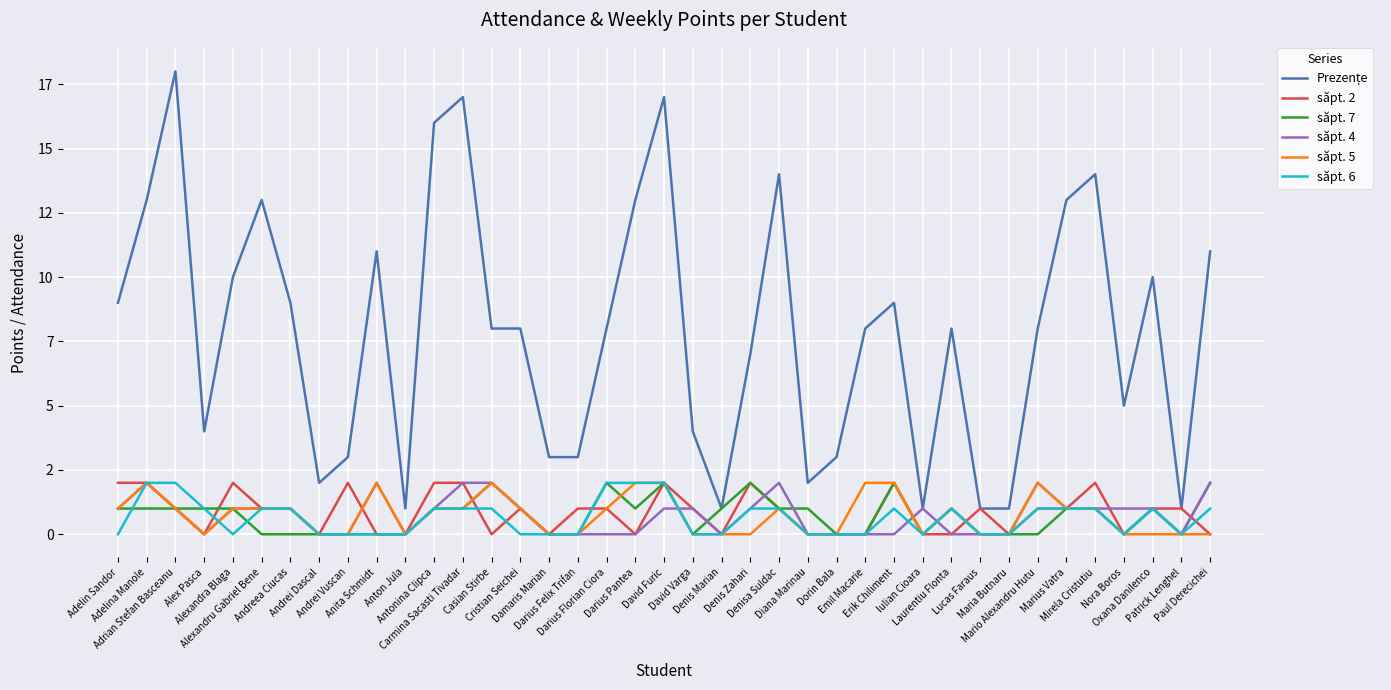

Where do săpt. 4 and săpt. 6 first cross each other?

Alex Pasca and Alexandra Blaga